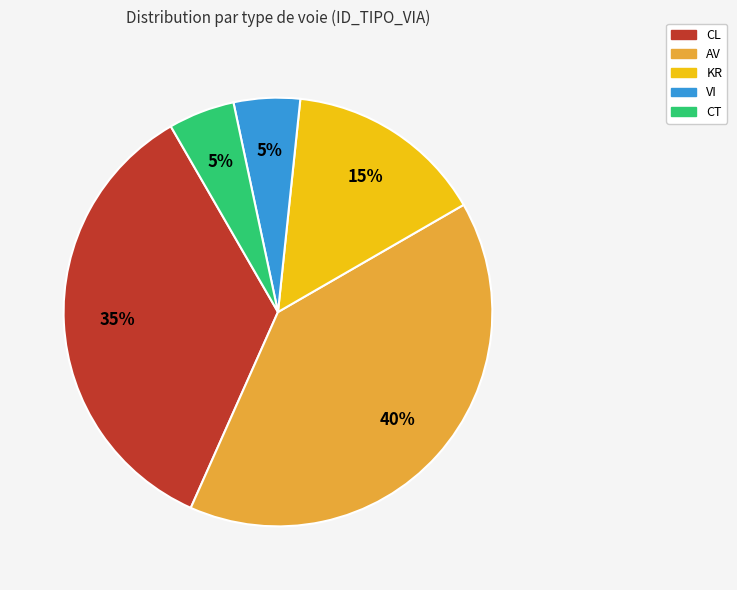

Count the number of slices in the pie.

5